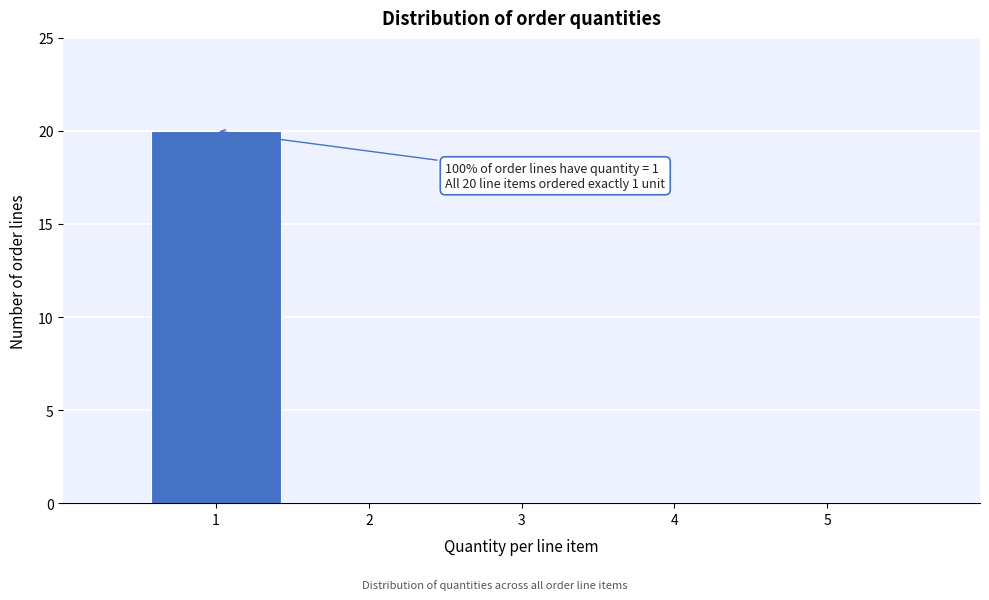

Over which range of the x-axis is the bar tallest?

0.5 to 1.5